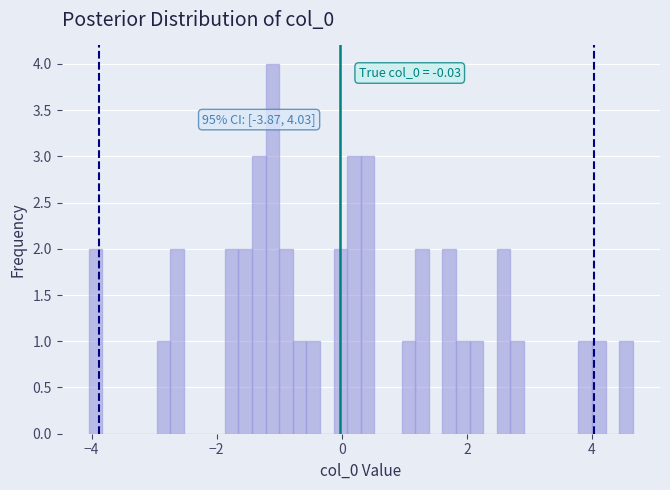

Around what value on the x-axis is the tallest bar? Give the approximate position of its centre, as read against the axis.

-1.2